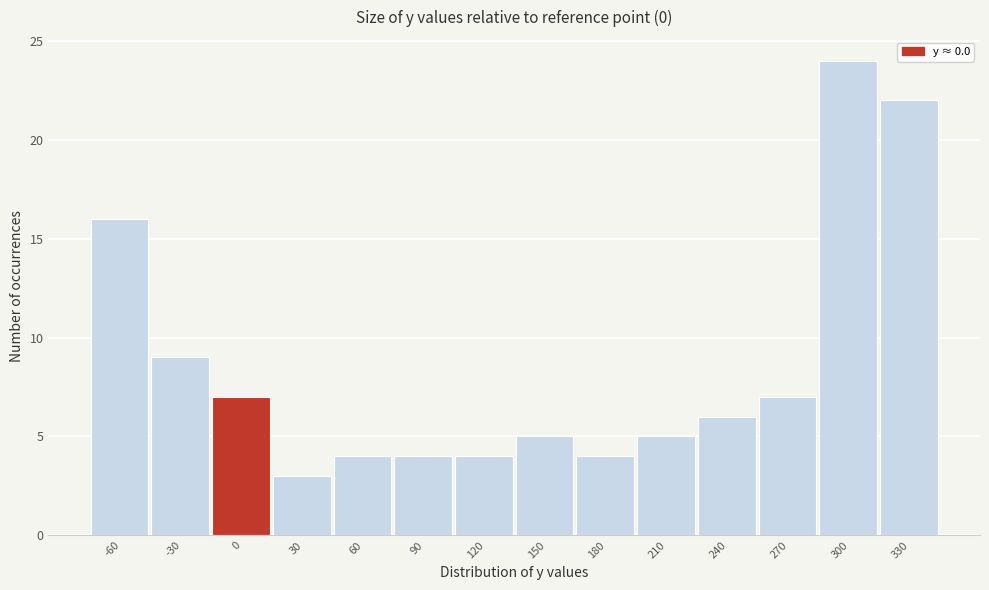

Reading left to right, extract all data points from this chart.

-60=16	-30=9	0=7	30=3	60=4	90=4	120=4	150=5	180=4	210=5	240=6	270=7	300=24	330=22